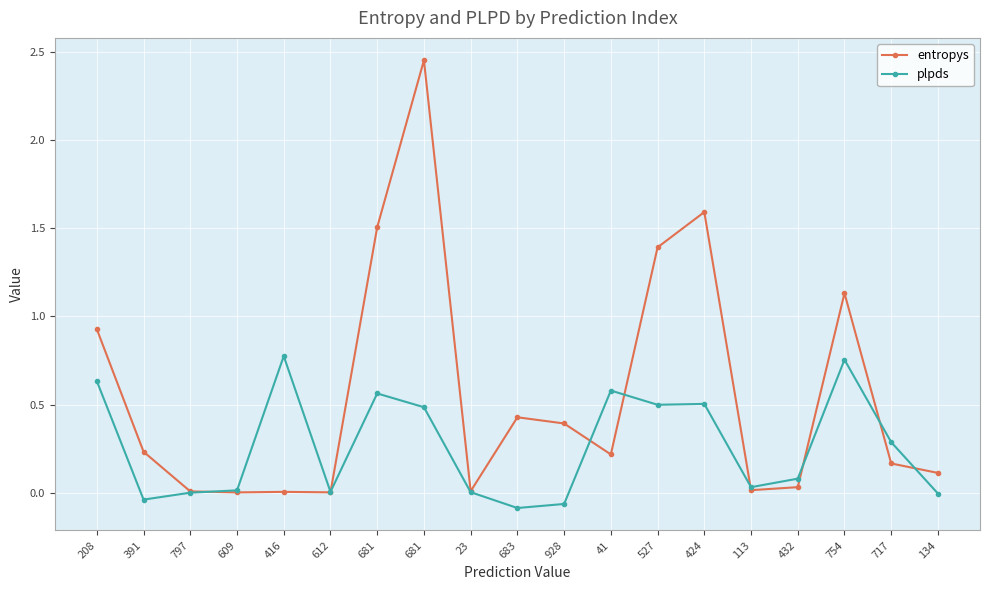

Rank the series by their maximum value, from highest to lowest.

entropys, plpds